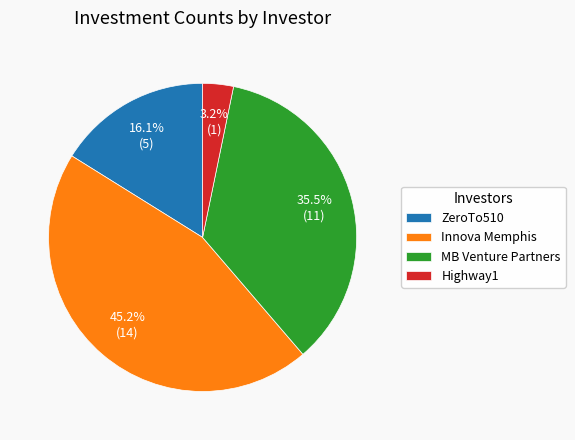

Which slice is the largest?

Innova Memphis